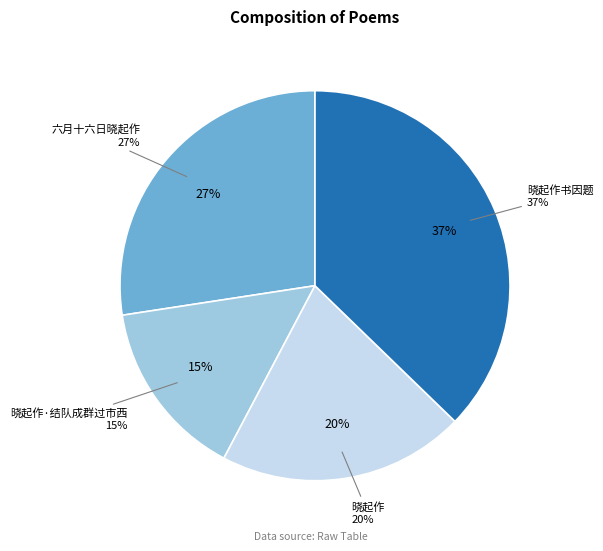

How many slices are in this pie chart?

4